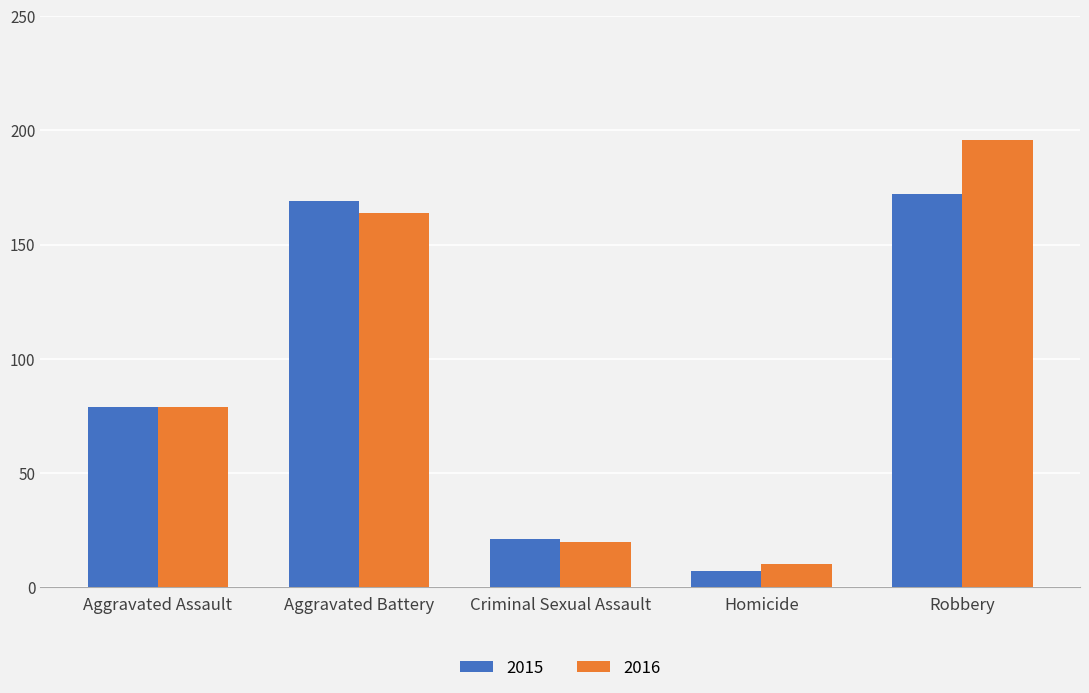

At which category does the chart reach its minimum across all series?

Homicide